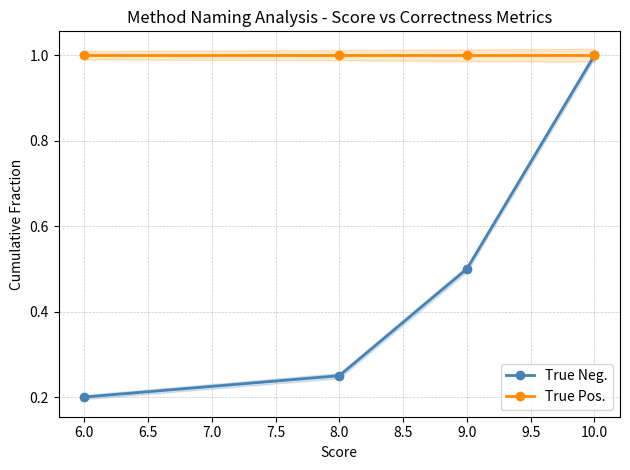

Rank the series by their average value, from lowest to highest.

True Neg., True Pos.